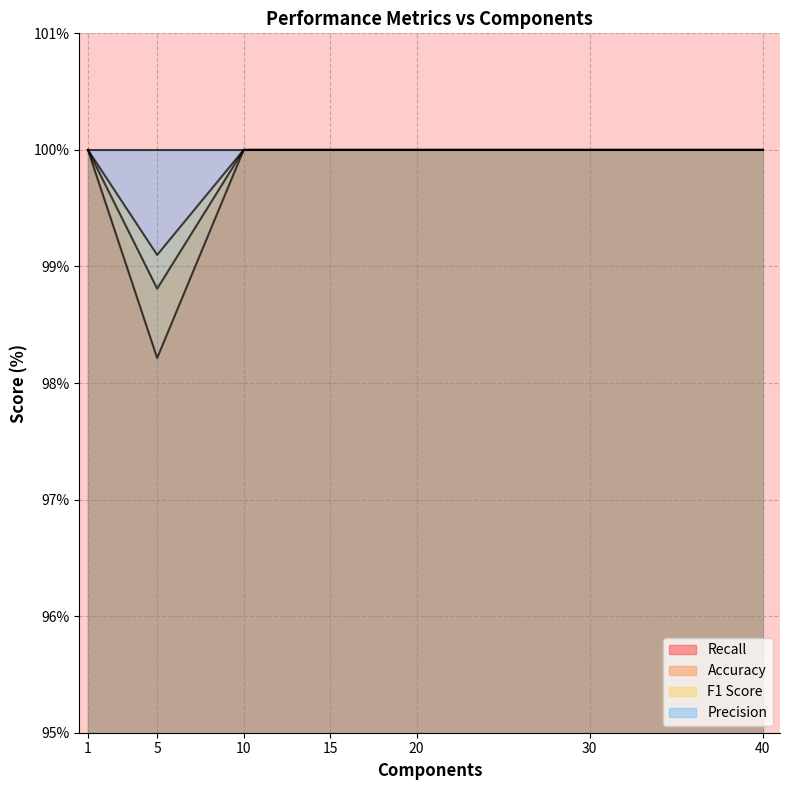

At which category is the sum across all series the highest?

1